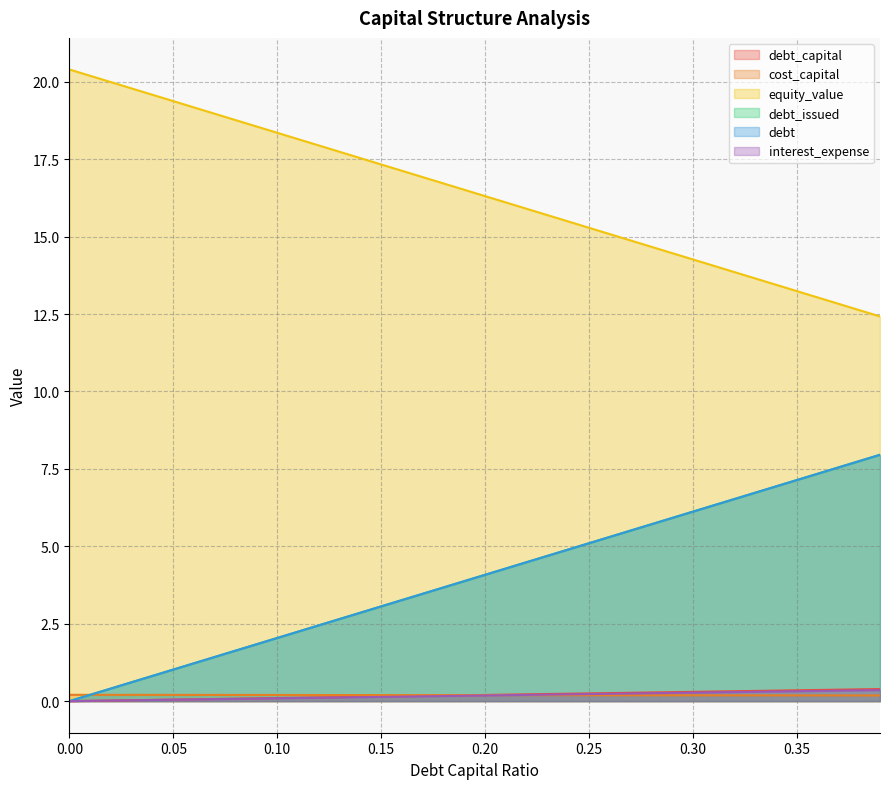

Reading left to right, what are all the values shown in this chart?

debt_capital: 0=0.0	0.01=0.0	0.02=0.0	0.03=0.0	0.04=0.0	0.05=0.1	0.06=0.1	0.07=0.1	0.08=0.1	0.09=0.1	0.1=0.1	0.11=0.1	0.12=0.1	0.13=0.1	0.14=0.1	0.15=0.1	0.16=0.2	0.17=0.2	0.18=0.2	0.19=0.2	0.2=0.2	0.21=0.2	0.22=0.2	0.23=0.2	0.24=0.2	0.25=0.2	0.26=0.3	0.27=0.3	0.28=0.3	0.29=0.3	0.3=0.3	0.31=0.3	0.32=0.3	0.33=0.3	0.34=0.3	0.35=0.3	0.36=0.4	0.37=0.4	0.38=0.4	0.39=0.4
cost_capital: 0=0.2	0.01=0.2	0.02=0.2	0.03=0.2	0.04=0.2	0.05=0.2	0.06=0.2	0.07=0.2	0.08=0.2	0.09=0.2	0.1=0.2	0.11=0.2	0.12=0.2	0.13=0.2	0.14=0.2	0.15=0.2	0.16=0.2	0.17=0.2	0.18=0.2	0.19=0.2	0.2=0.2	0.21=0.2	0.22=0.2	0.23=0.2	0.24=0.2	0.25=0.2	0.26=0.2	0.27=0.2	0.28=0.2	0.29=0.2	0.3=0.2	0.31=0.2	0.32=0.2	0.33=0.2	0.34=0.2	0.35=0.2	0.36=0.2	0.37=0.2	0.38=0.2	0.39=0.2
equity_value: 0=20.4	0.01=20.2	0.02=20.0	0.03=19.8	0.04=19.6	0.05=19.4	0.06=19.2	0.07=19.0	0.08=18.8	0.09=18.6	0.1=18.4	0.11=18.2	0.12=17.9	0.13=17.7	0.14=17.5	0.15=17.3	0.16=17.1	0.17=16.9	0.18=16.7	0.19=16.5	0.2=16.3	0.21=16.1	0.22=15.9	0.23=15.7	0.24=15.5	0.25=15.3	0.26=15.1	0.27=14.9	0.28=14.7	0.29=14.5	0.3=14.3	0.31=14.1	0.32=13.9	0.33=13.7	0.34=13.4	0.35=13.2	0.36=13.0	0.37=12.8	0.38=12.6	0.39=12.4
debt_issued: 0=0.0	0.01=0.2	0.02=0.4	0.03=0.6	0.04=0.8	0.05=1.0	0.06=1.2	0.07=1.4	0.08=1.6	0.09=1.8	0.1=2.0	0.11=2.2	0.12=2.4	0.13=2.7	0.14=2.9	0.15=3.1	0.16=3.3	0.17=3.5	0.18=3.7	0.19=3.9	0.2=4.1	0.21=4.3	0.22=4.5	0.23=4.7	0.24=4.9	0.25=5.1	0.26=5.3	0.27=5.5	0.28=5.7	0.29=5.9	0.3=6.1	0.31=6.3	0.32=6.5	0.33=6.7	0.34=6.9	0.35=7.1	0.36=7.3	0.37=7.5	0.38=7.8	0.39=8.0
debt: 0=0.0	0.01=0.2	0.02=0.4	0.03=0.6	0.04=0.8	0.05=1.0	0.06=1.2	0.07=1.4	0.08=1.6	0.09=1.8	0.1=2.0	0.11=2.2	0.12=2.4	0.13=2.7	0.14=2.9	0.15=3.1	0.16=3.3	0.17=3.5	0.18=3.7	0.19=3.9	0.2=4.1	0.21=4.3	0.22=4.5	0.23=4.7	0.24=4.9	0.25=5.1	0.26=5.3	0.27=5.5	0.28=5.7	0.29=5.9	0.3=6.1	0.31=6.3	0.32=6.5	0.33=6.7	0.34=6.9	0.35=7.1	0.36=7.3	0.37=7.5	0.38=7.8	0.39=8.0
interest_expense: 0=0.0	0.01=0.0	0.02=0.0	0.03=0.0	0.04=0.0	0.05=0.0	0.06=0.1	0.07=0.1	0.08=0.1	0.09=0.1	0.1=0.1	0.11=0.1	0.12=0.1	0.13=0.1	0.14=0.1	0.15=0.1	0.16=0.1	0.17=0.2	0.18=0.2	0.19=0.2	0.2=0.2	0.21=0.2	0.22=0.2	0.23=0.2	0.24=0.2	0.25=0.2	0.26=0.2	0.27=0.2	0.28=0.3	0.29=0.3	0.3=0.3	0.31=0.3	0.32=0.3	0.33=0.3	0.34=0.3	0.35=0.3	0.36=0.3	0.37=0.3	0.38=0.3	0.39=0.4